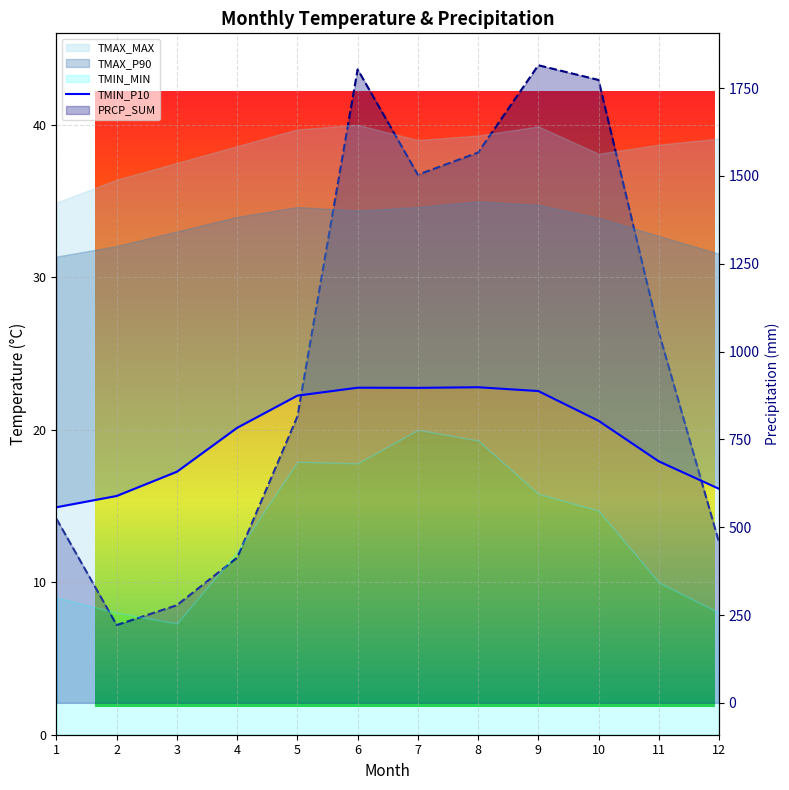

What is the value of the 4th point from the left?

20.1